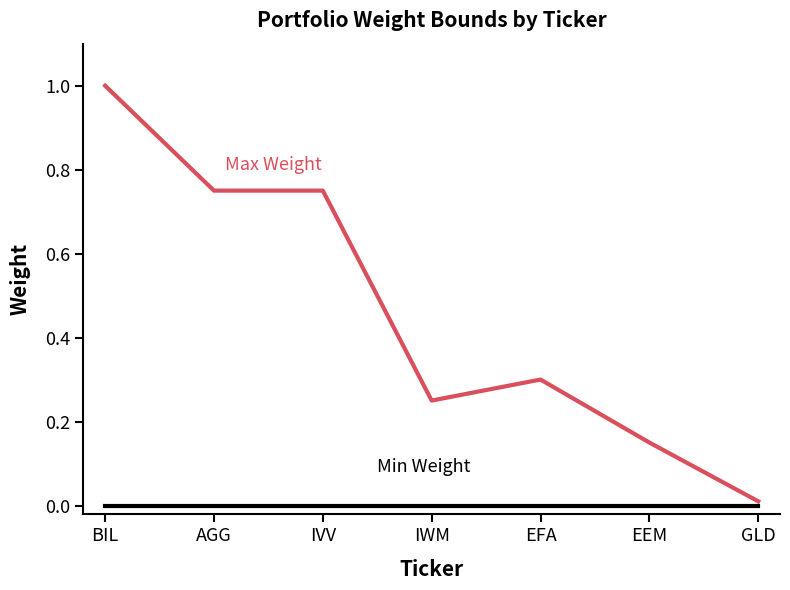

What position from the left is EEM?

6